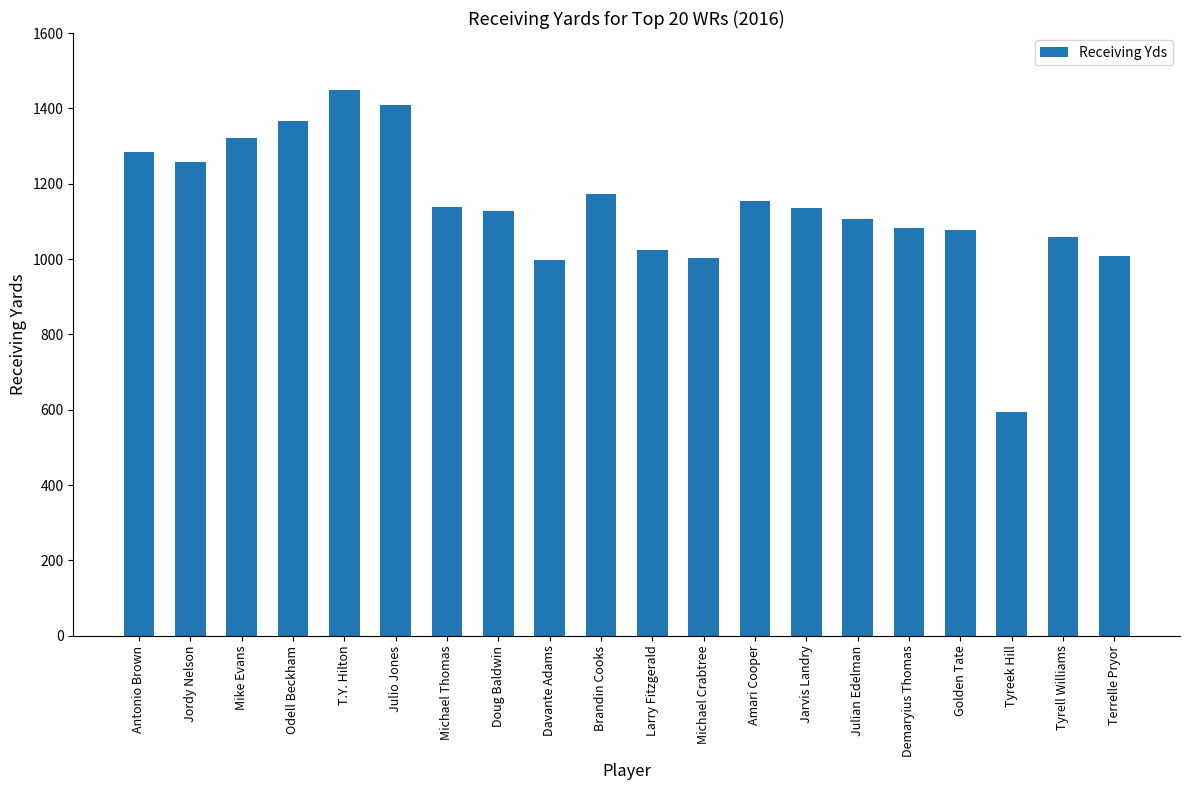

What is the maximum value shown in the chart?

1448